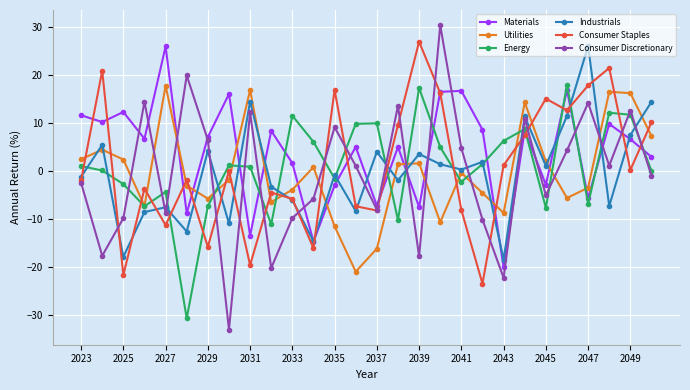

How many series are shown in this chart?

6